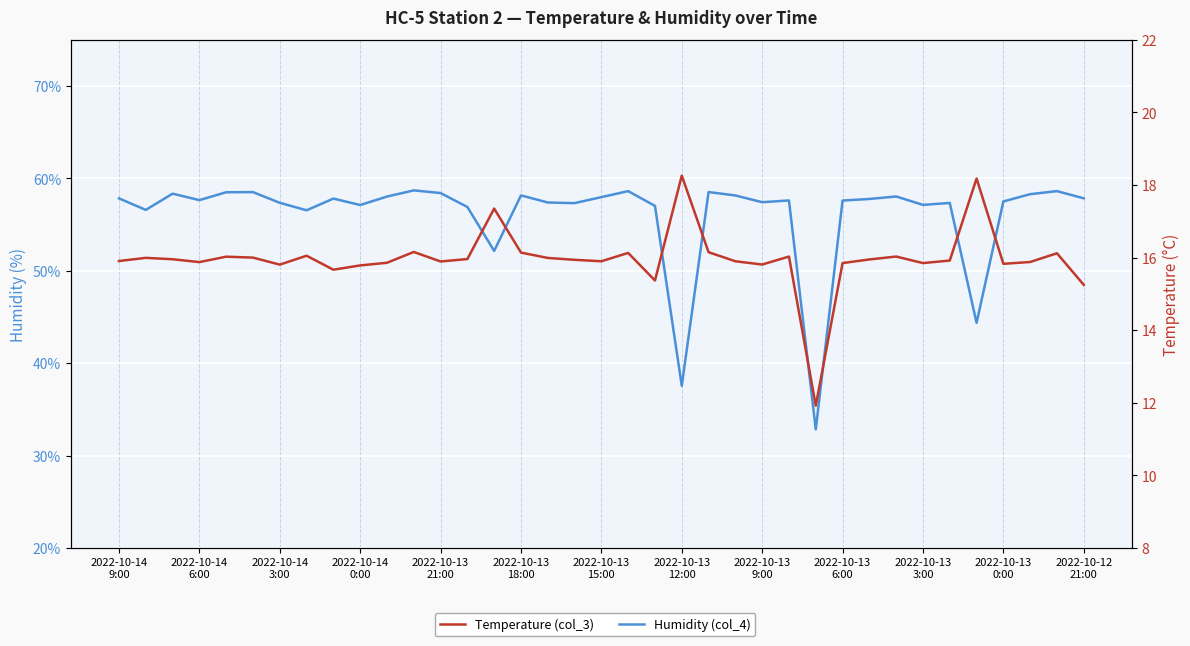

How many lines are shown in the chart?

2